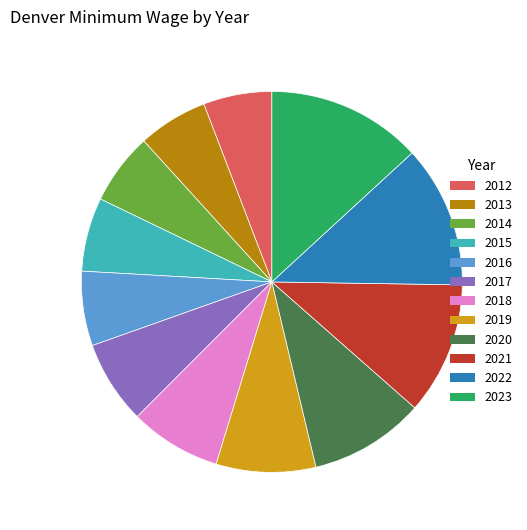

What is the largest slice in the pie chart?

2023